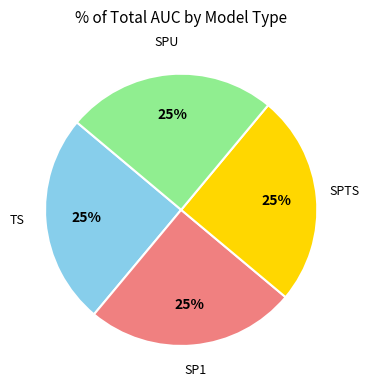

To the nearest percent, what is the average slice percentage?

25%